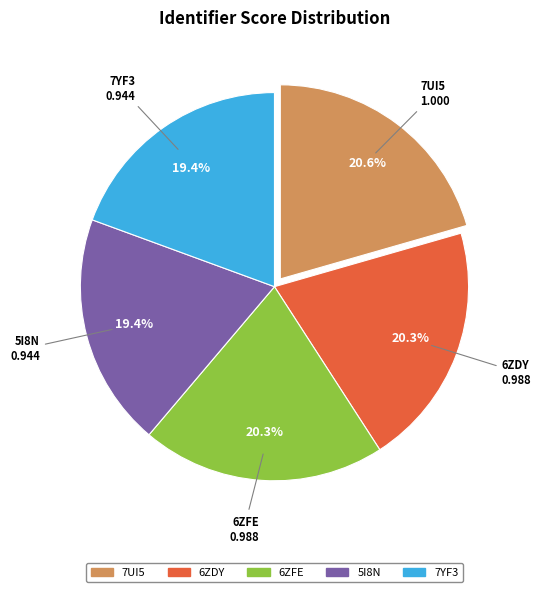

To the nearest percent, what is the average slice percentage?

20%